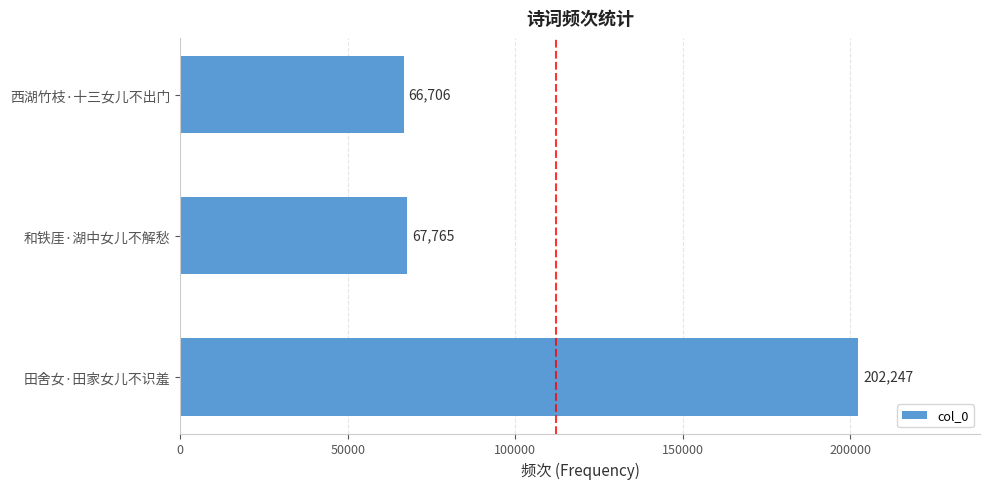

What is the sum of all values?

336718